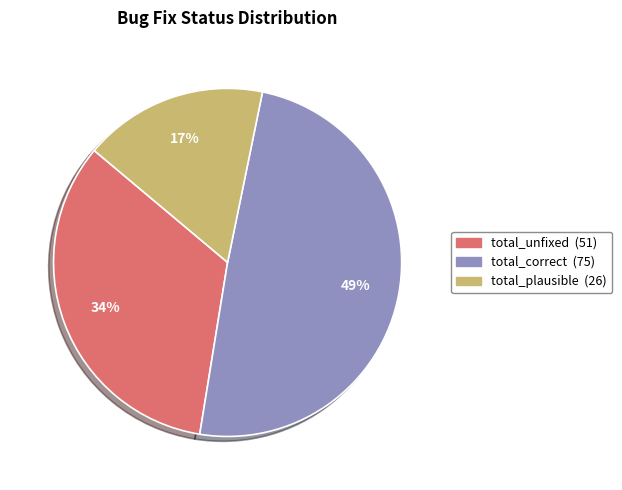

Between total_unfixed and total_correct, which is larger?

total_correct